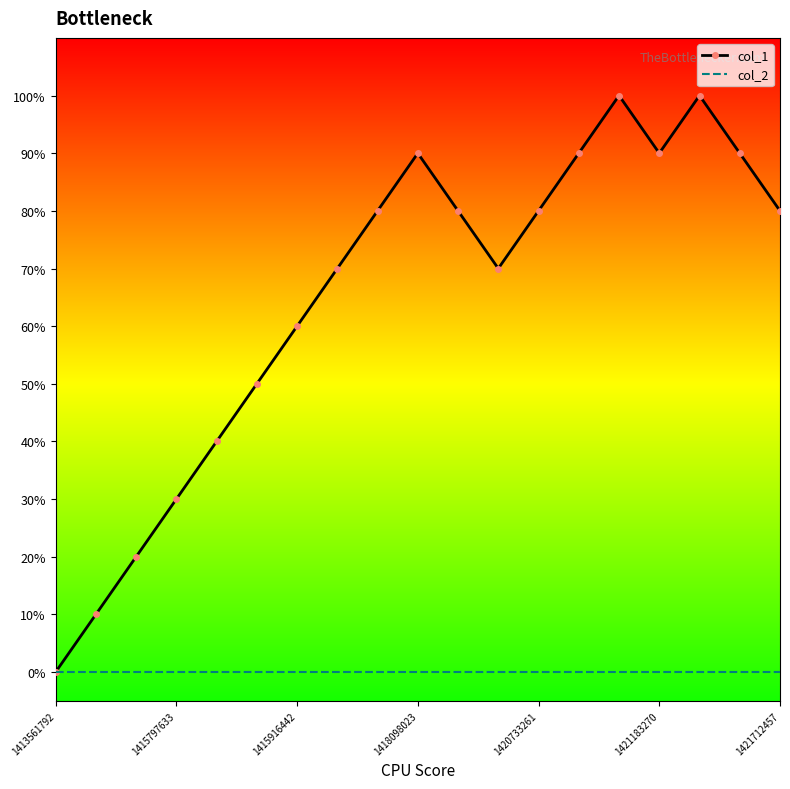

What are all the series names shown in the legend?

col_1, col_2